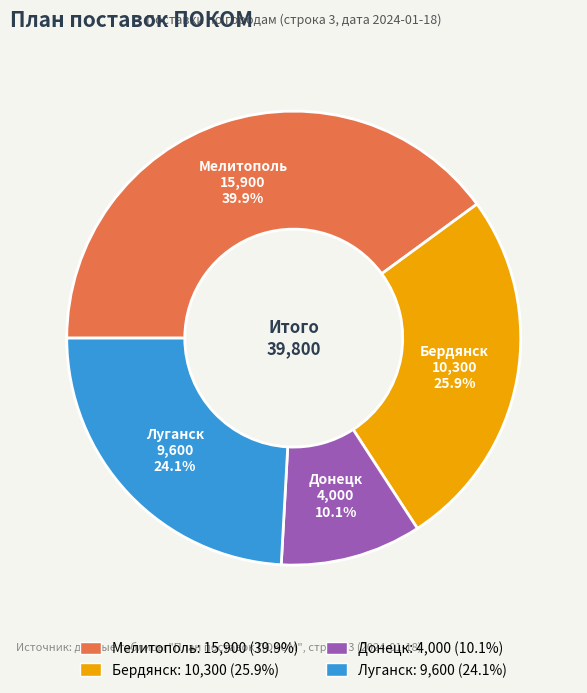

Approximately how many times larger is the value at Луганск compared to Донецк?

2.4